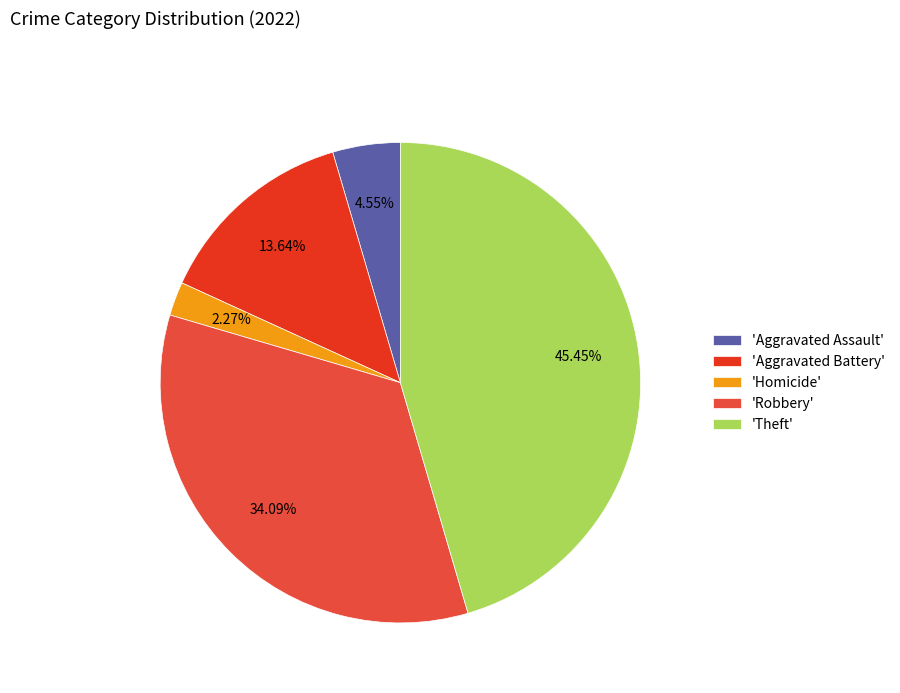

To the nearest percent, what is the average slice percentage?

20%